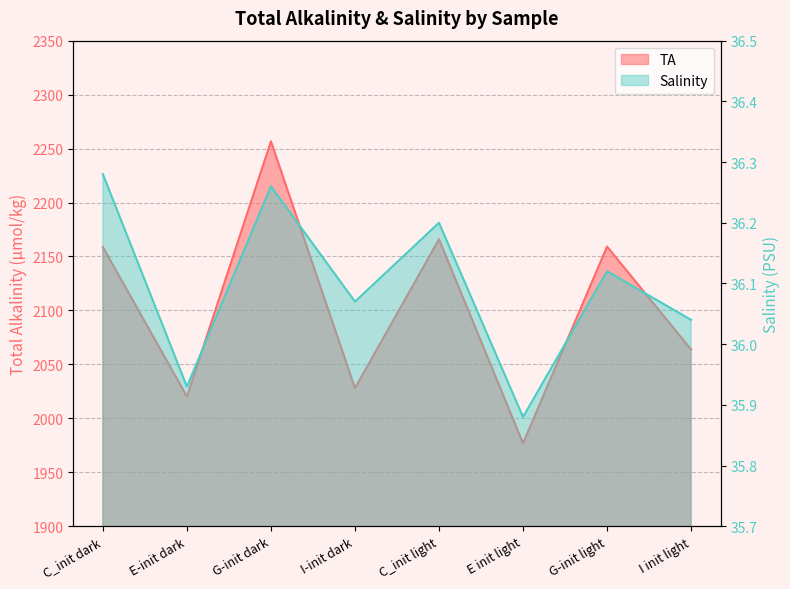

Rank the categories by TA value from lowest to highest.

E init light, E-init dark, I-init dark, I init light, C_init dark, G-init light, C_init light, G-init dark